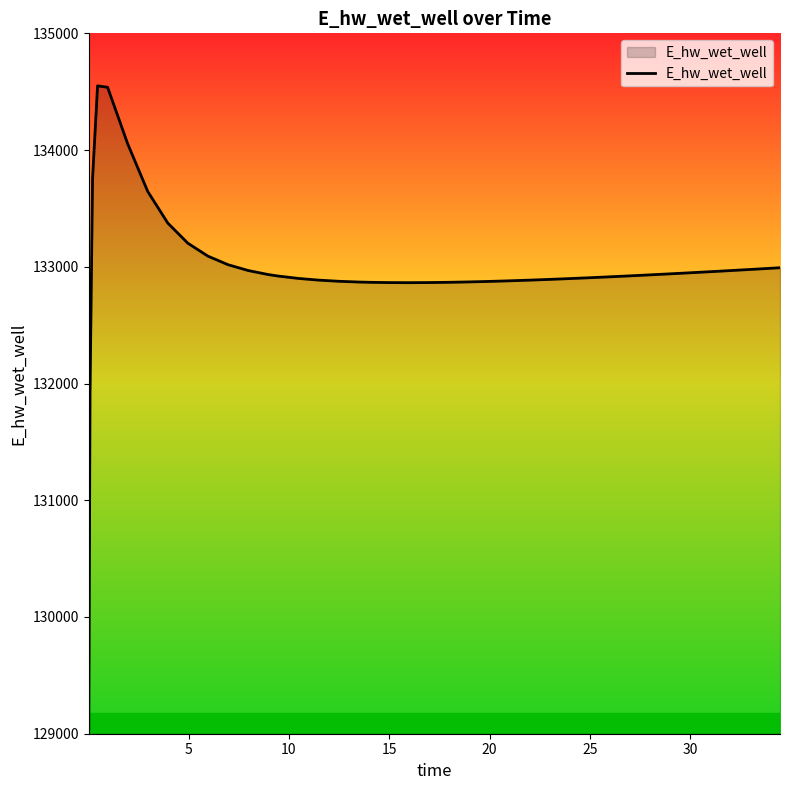

What is the maximum value shown in the chart?

134549.9